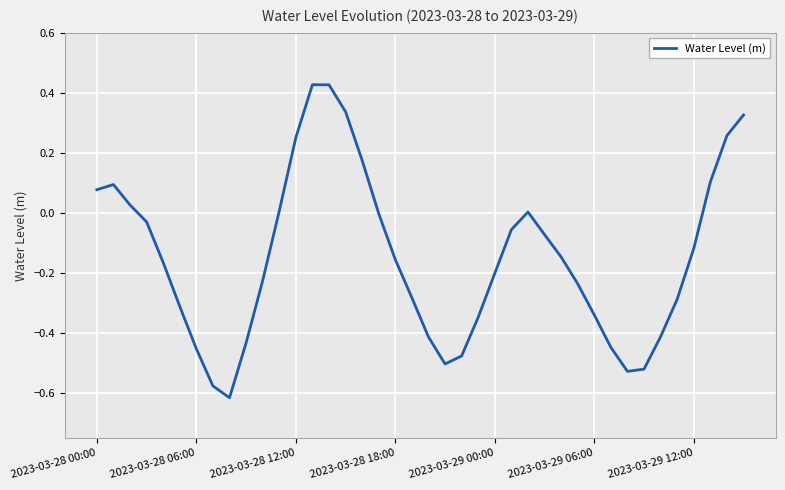

What is the difference between the maximum and minimum values?

1.0